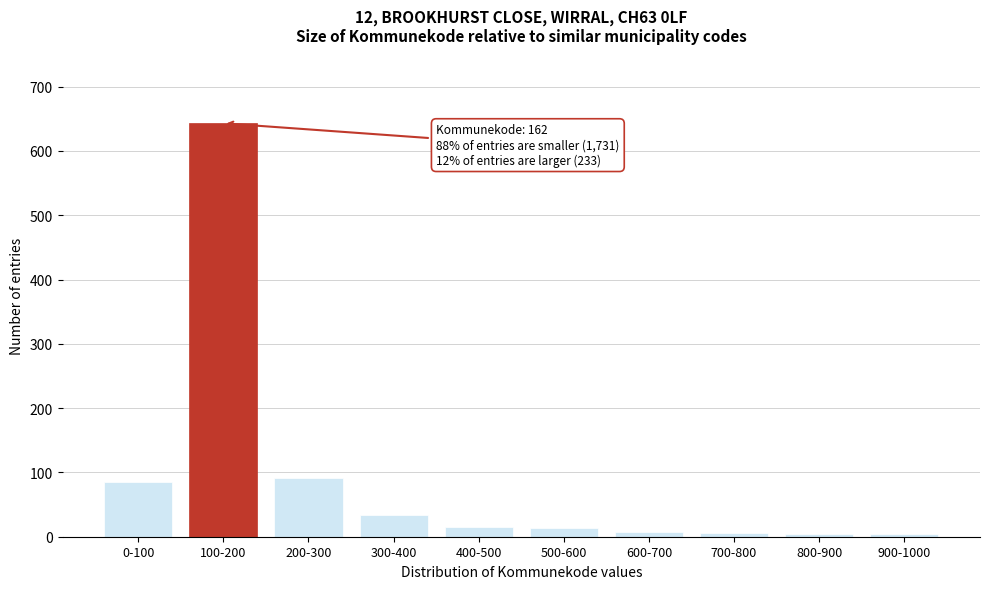

What is the label of the 2nd bar from the right?

800-900